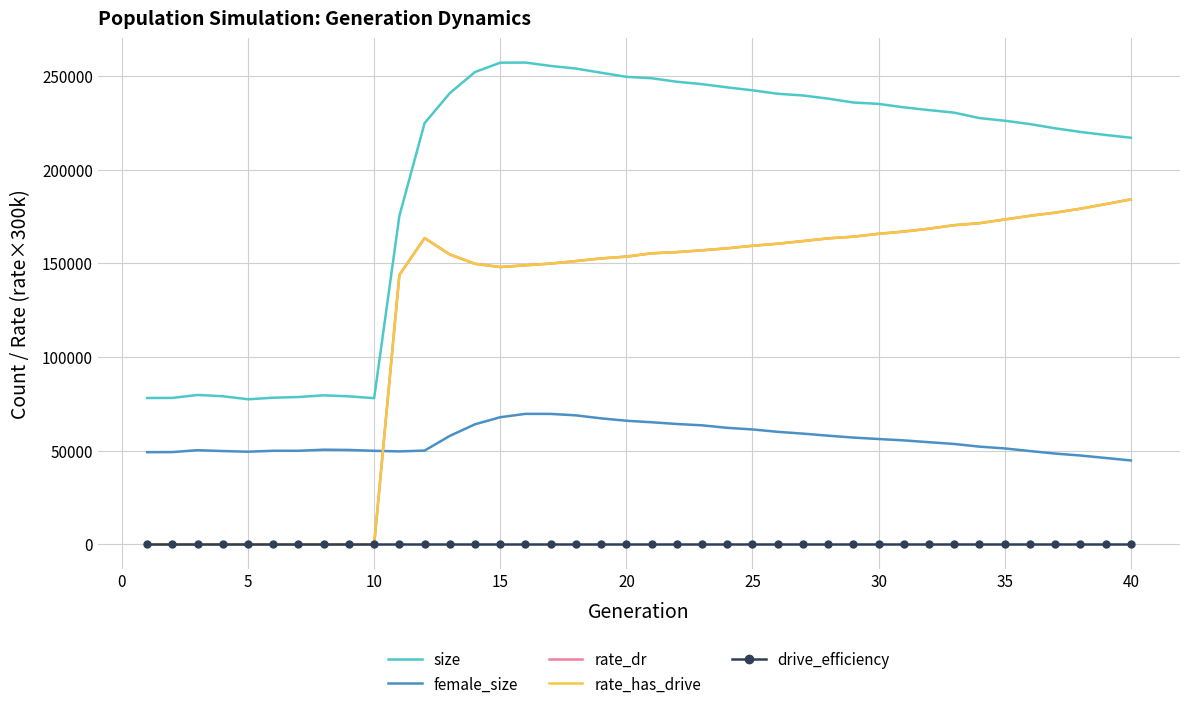

In size, how many points are lower than both neighbors (excluding endpoints)?

2